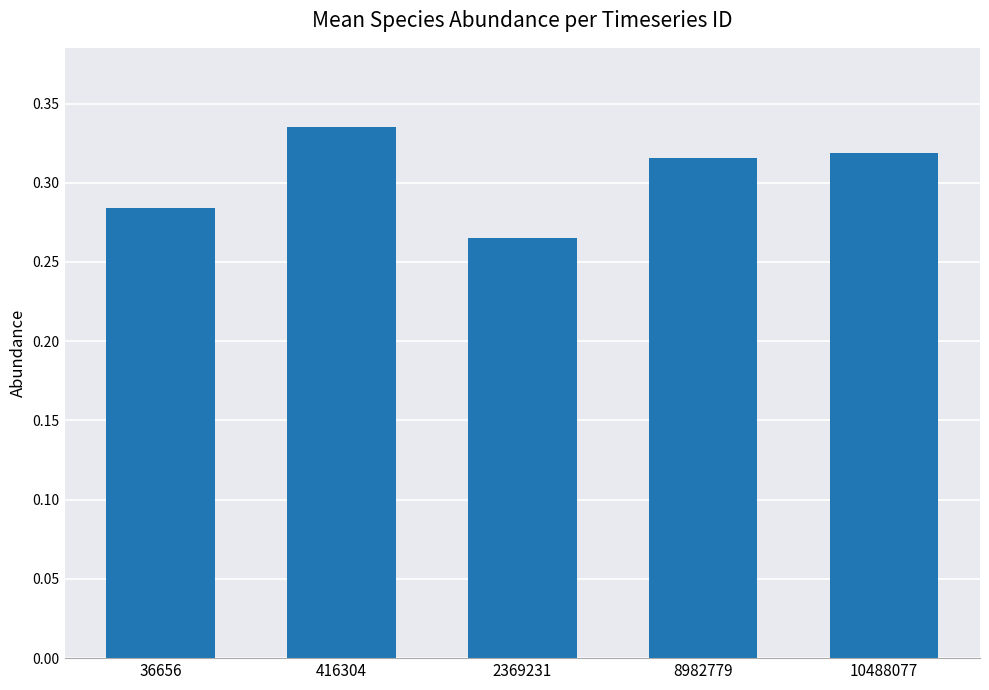

Is it true that the value at 10488077 is 0.2?

False